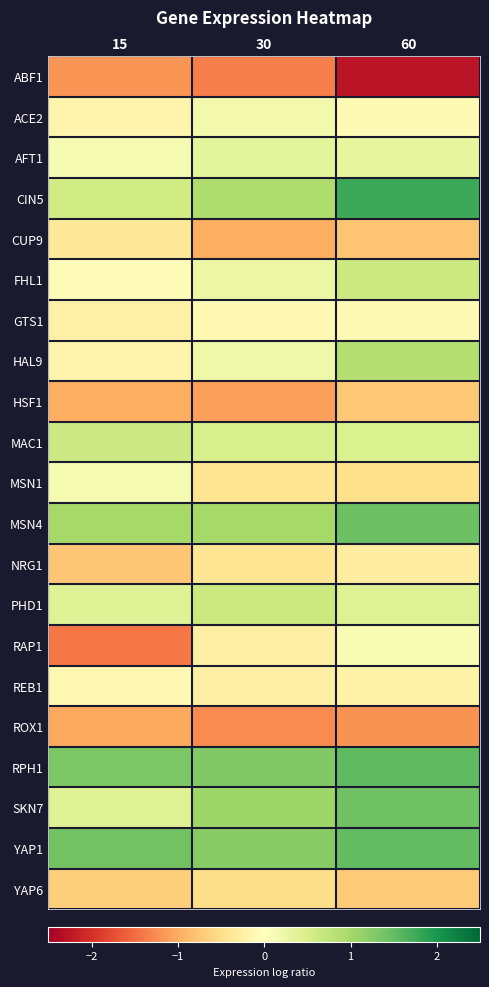

What is the minimum value shown in the chart?

-2.3